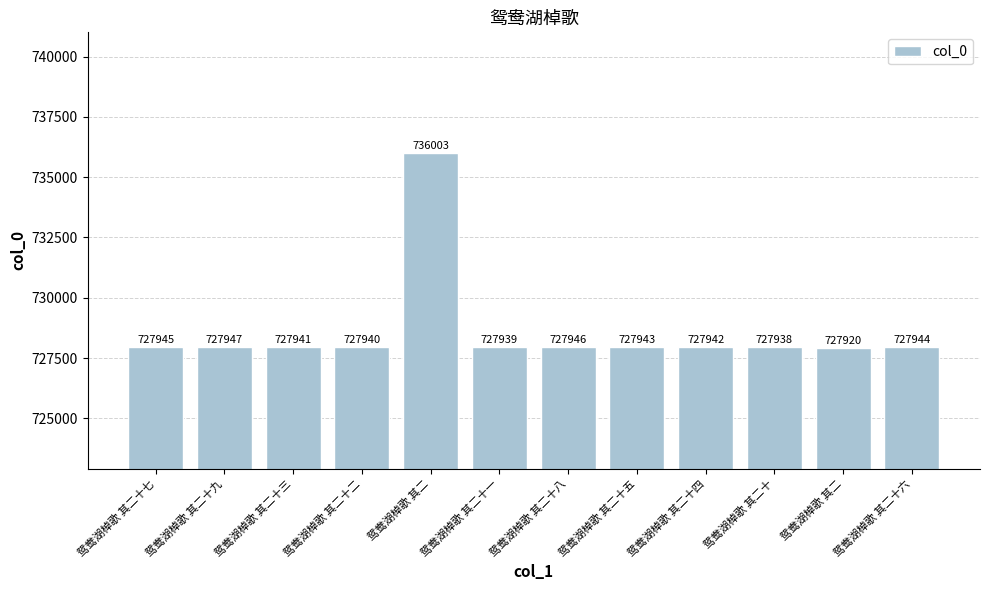

How many bars are there in total?

12